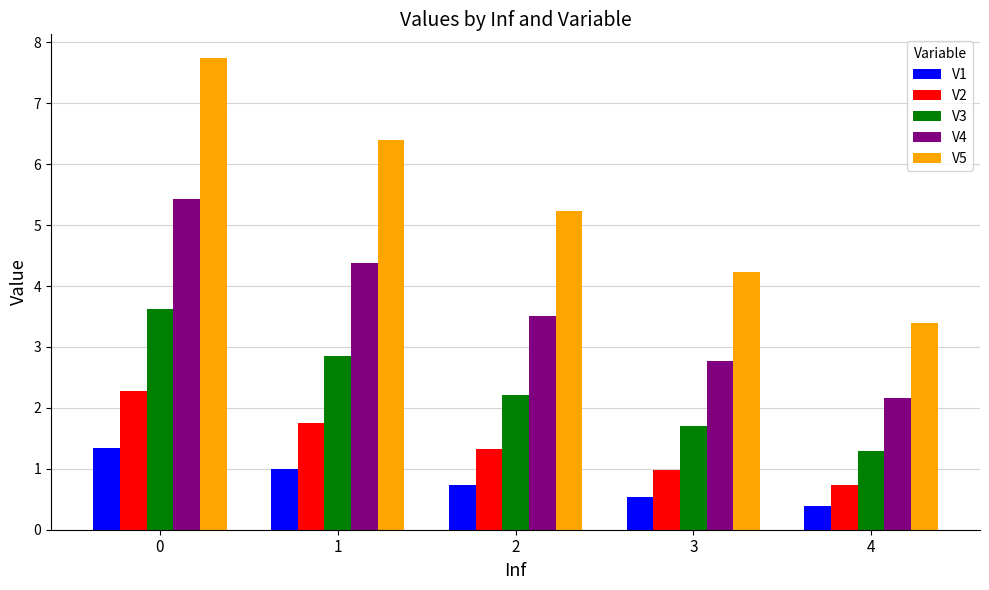

What is the minimum value for V2?

0.7